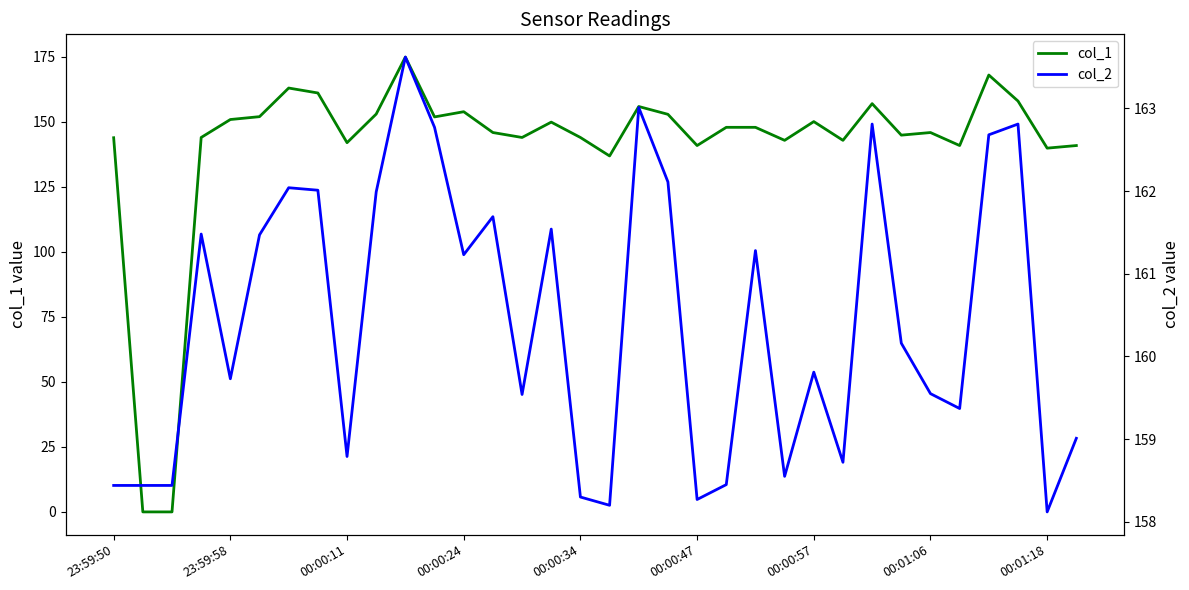

Count the number of categories in the chart.

34